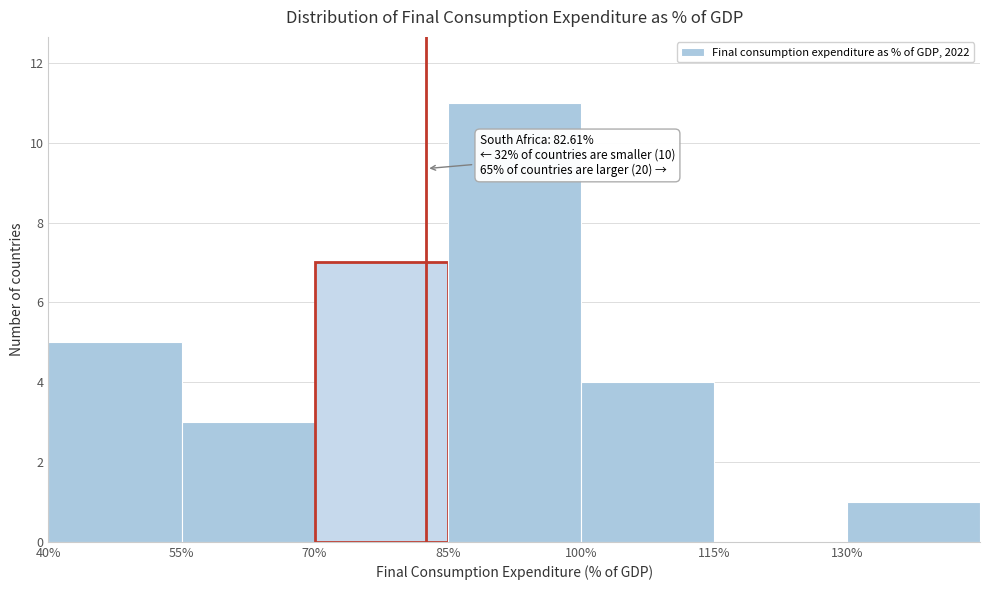

Which range on the x-axis has the tallest bar?

85 to 100